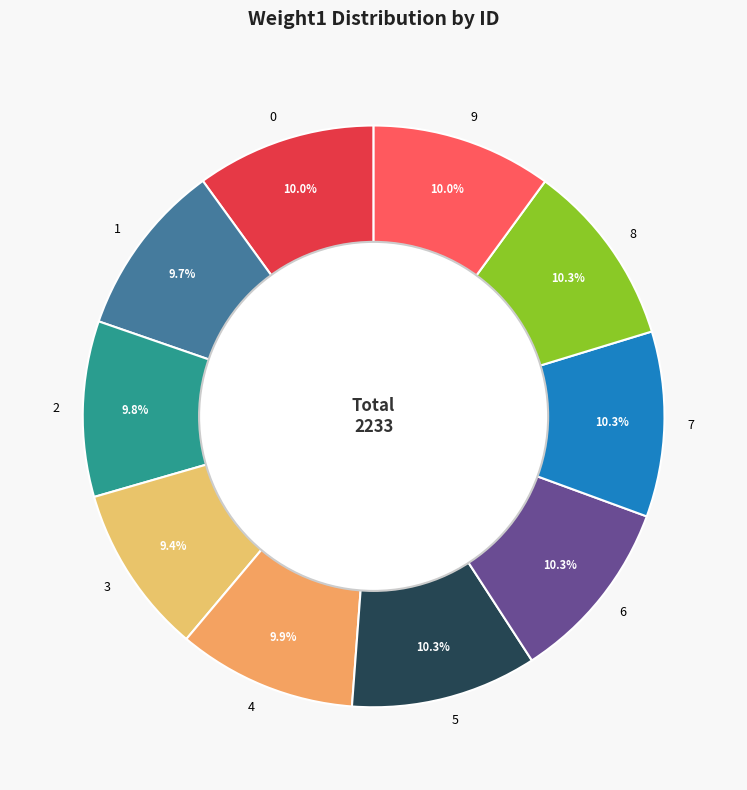

Is there a majority slice in this chart?

No